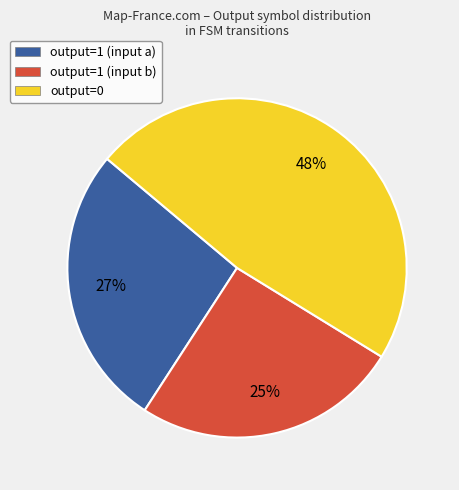

Do output=1 (input b) and output=1 (input a) together represent more than half of the pie?

Yes